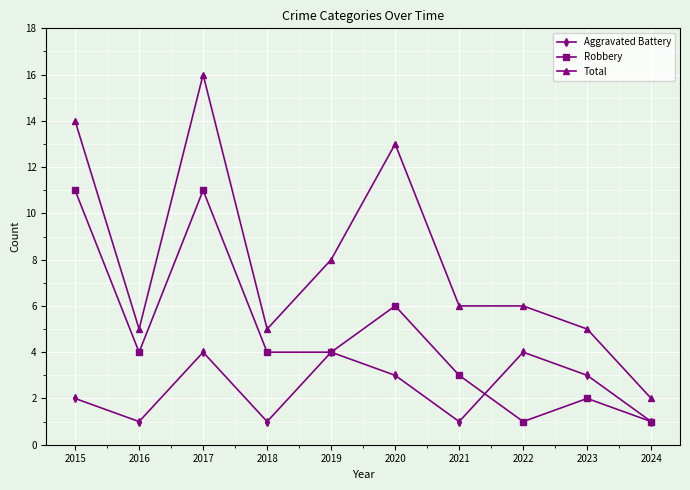

List the series in order of their peak value, highest first.

Total, Robbery, Aggravated Battery